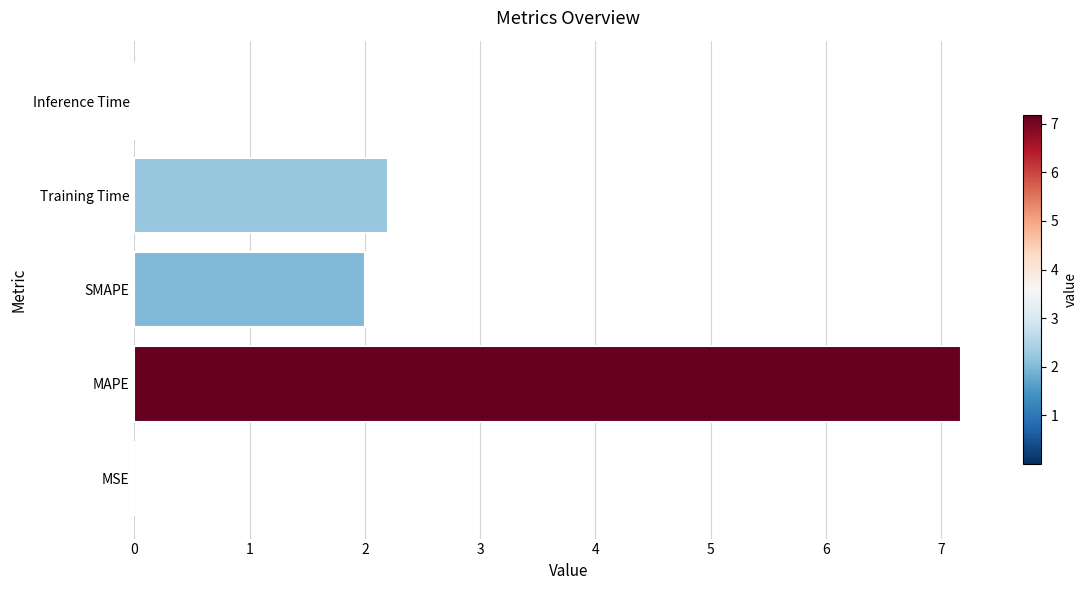

What is the sum of all values?

11.4